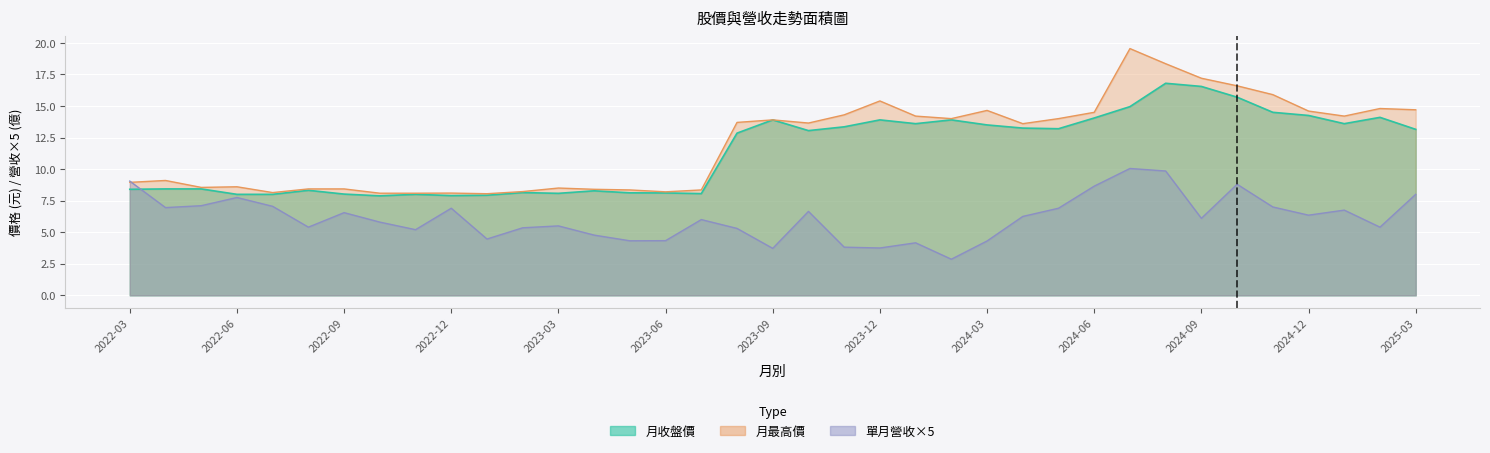

At which label does 單月營收(億) first exceed 6?

2022-03